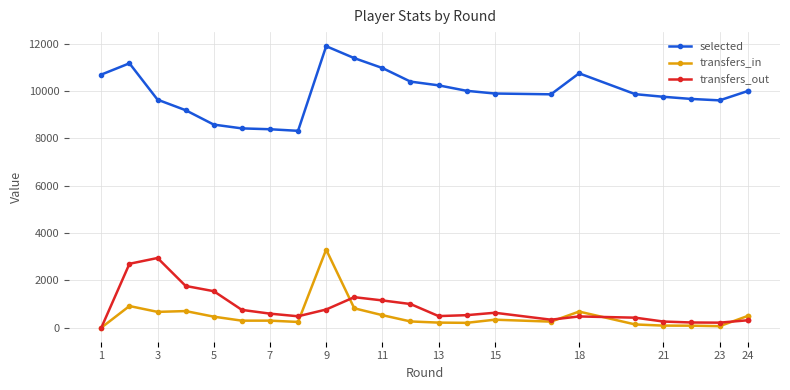

Is this an area chart (filled region under the line)?

No